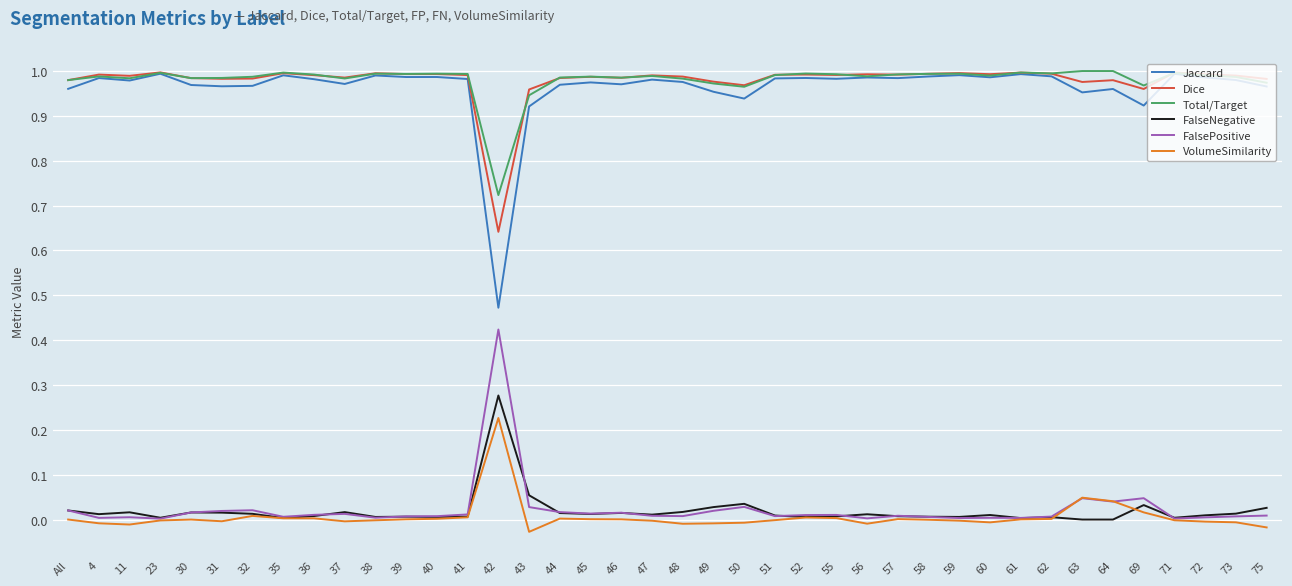

What is the sum of all Jaccard values?

38.5